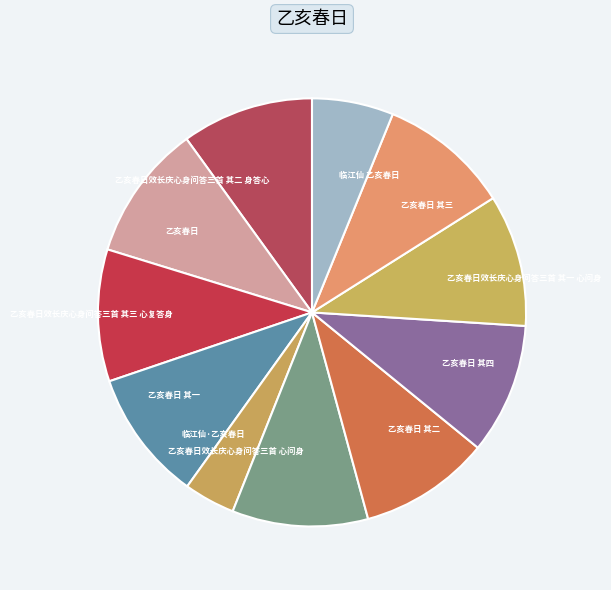

True or false: 乙亥春日效长庆心身问答三首 其二 身答心 accounts for 10% of the total.

True